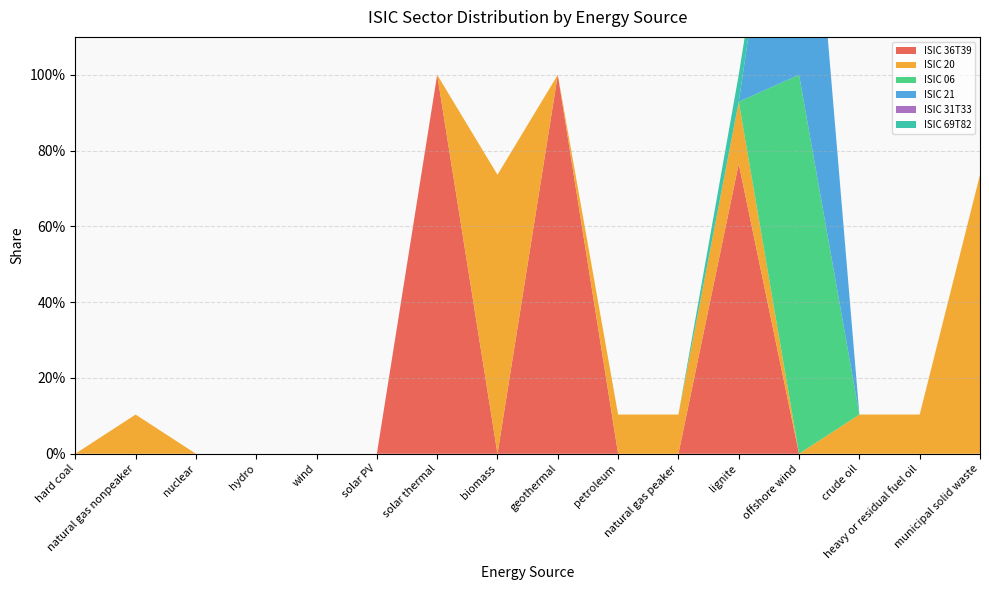

Reading right to left, transcribe all the data shown in this chart.

ISIC 36T39: 0.0	0.0	0.0	0.0	0.8	0.0	0.0	1.0	0.0	1.0	0.0	0.0	0.0	0.0	0.0	0.0
ISIC 20: 0.7	0.1	0.1	0.0	0.2	0.1	0.1	0.0	0.7	0.0	0.0	0.0	0.0	0.0	0.1	0.0
ISIC 06: 0.0	0.0	0.0	1.0	0.0	0.0	0.0	0.0	0.0	0.0	0.0	0.0	0.0	0.0	0.0	0.0
ISIC 21: 0.0	0.0	0.0	1.0	0.0	0.0	0.0	0.0	0.0	0.0	0.0	0.0	0.0	0.0	0.0	0.0
ISIC 31T33: 0.0	0.0	0.0	0.0	0.0	0.0	0.0	0.0	0.0	0.0	0.0	0.0	0.0	0.0	0.0	0.0
ISIC 69T82: 0.0	0.0	0.0	0.0	0.1	0.0	0.0	0.0	0.0	0.0	0.0	0.0	0.0	0.0	0.0	0.0